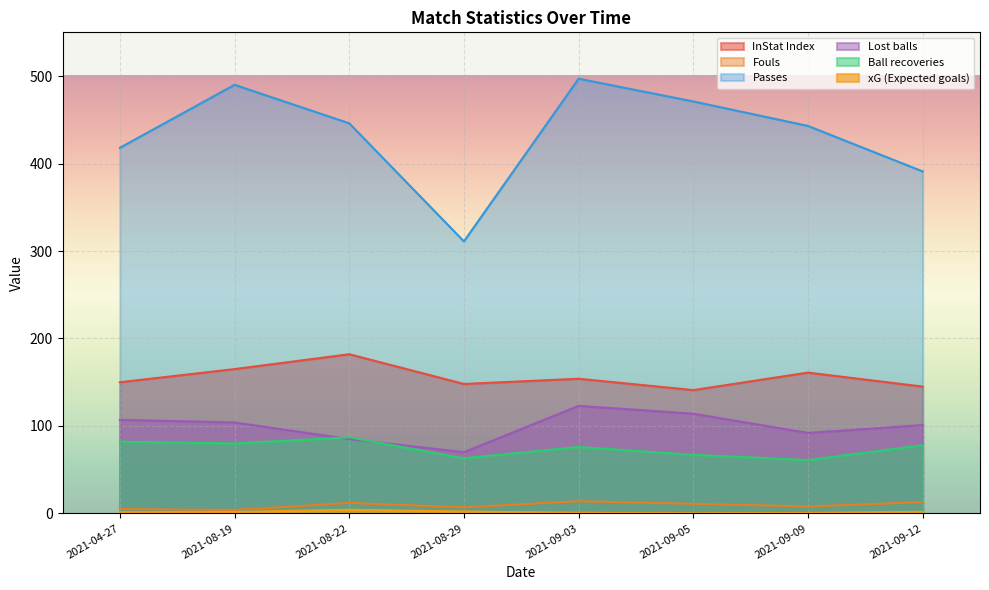

What is the sum of all Ball recoveries values?

594.0